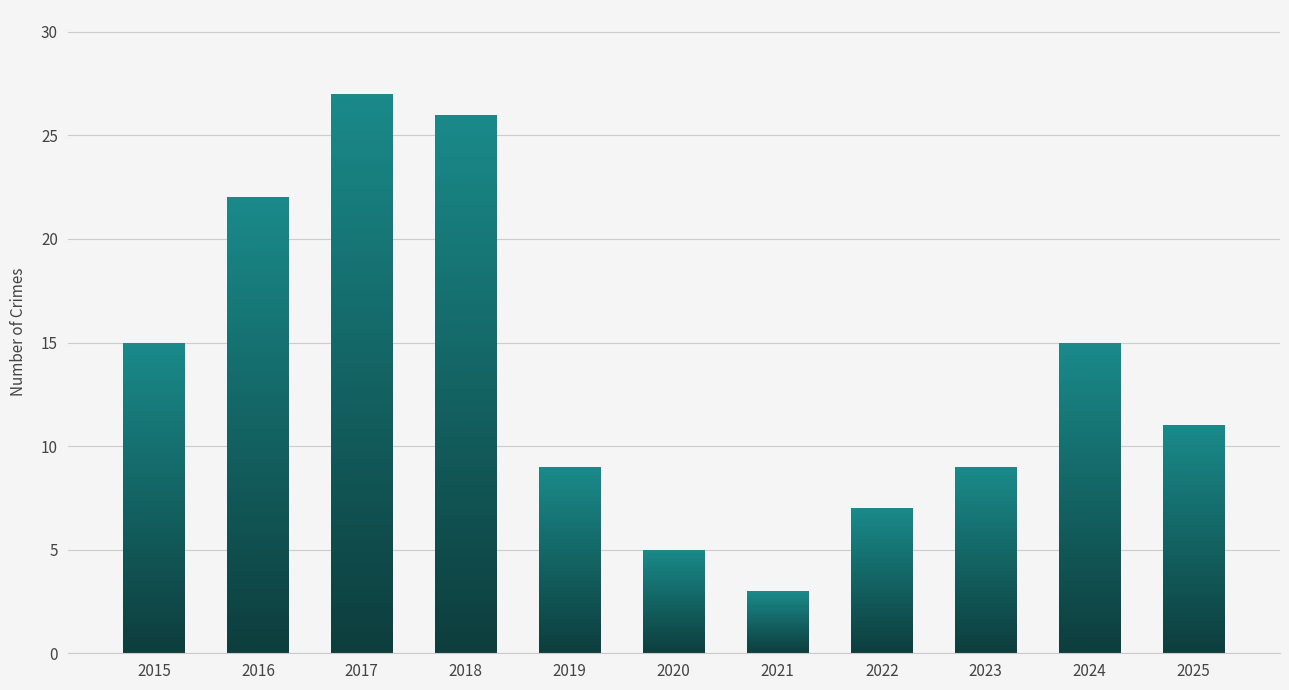

The chart shows a value of 3 at 2021. True or false?

True